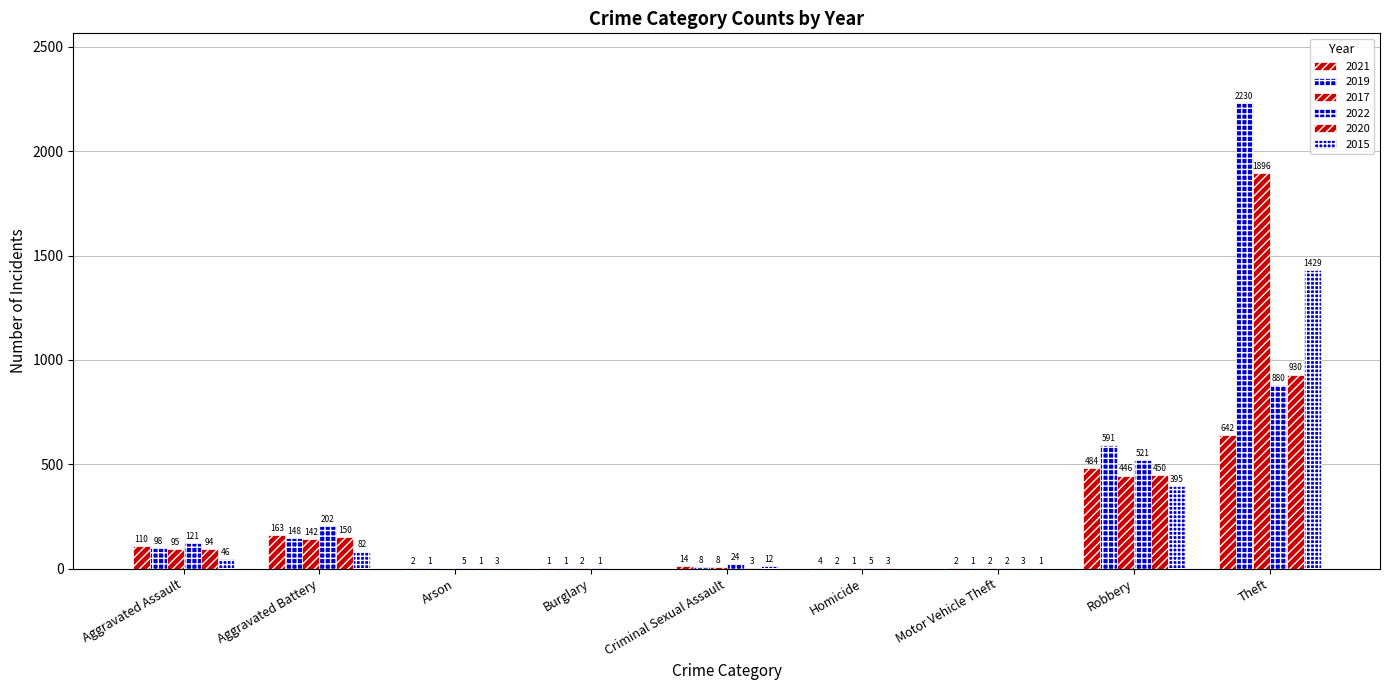

What is the label of the 5th bar from the left?

Criminal Sexual Assault